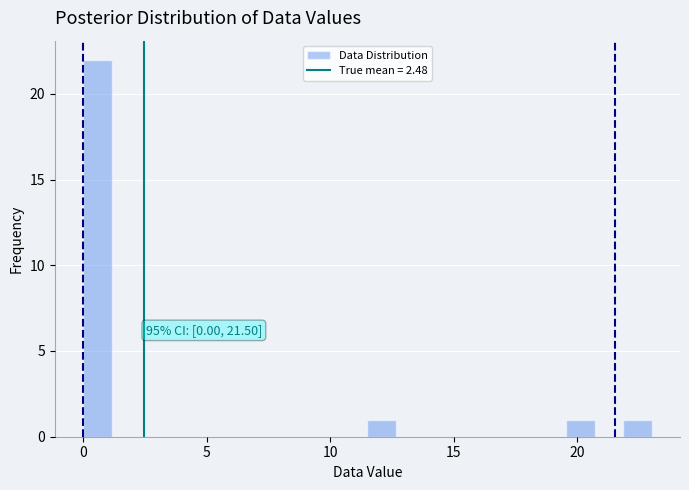

Around what value on the x-axis is the tallest bar? Give the approximate position of its centre, as read against the axis.

0.5